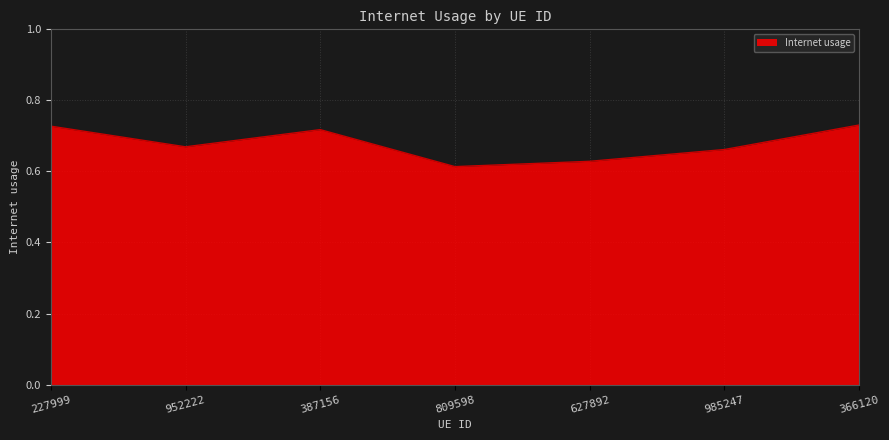

At which category does the data reach its first local peak?

387156